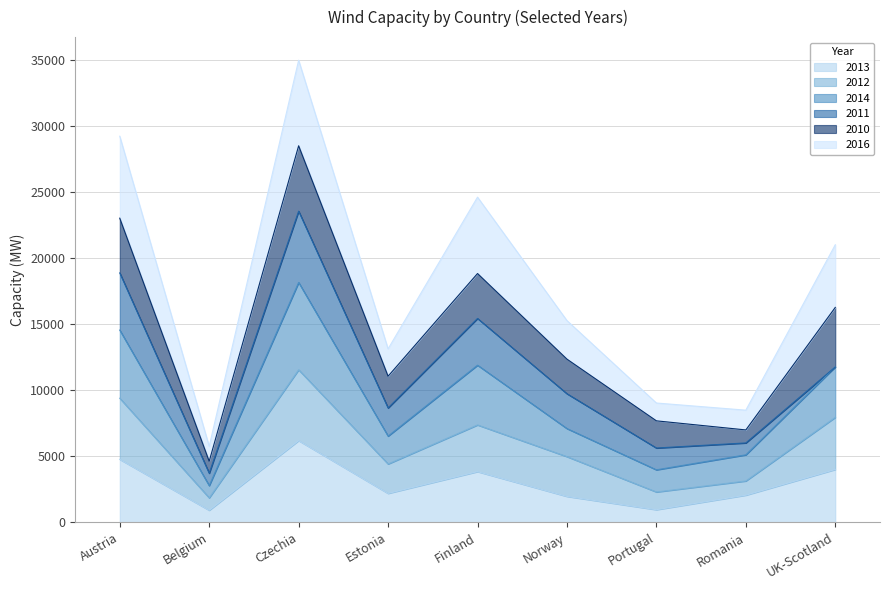

The 2013 series shows 3834 at Finland. True or false?

True